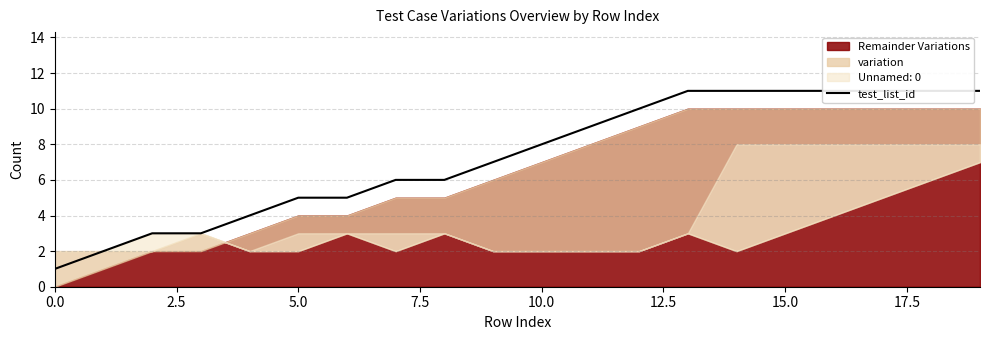

What position from the right is 10?

10